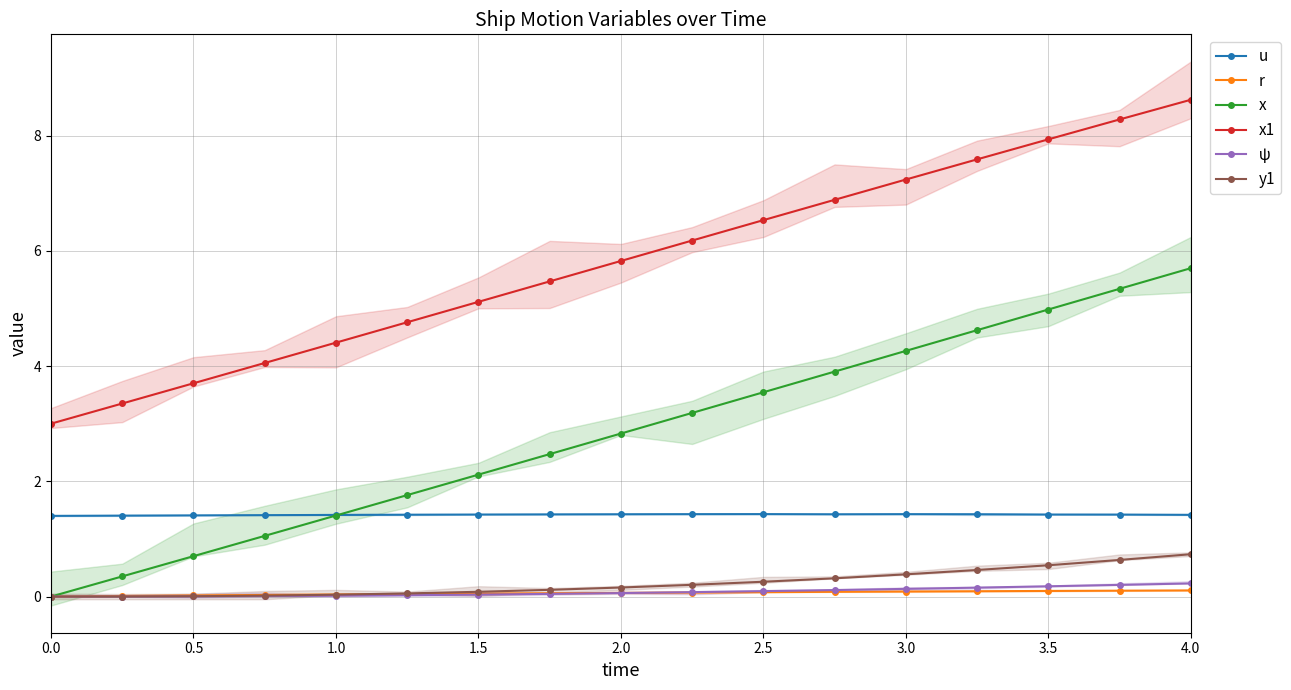

True or false: y1 has a value of 0.1 at 1.5.

True